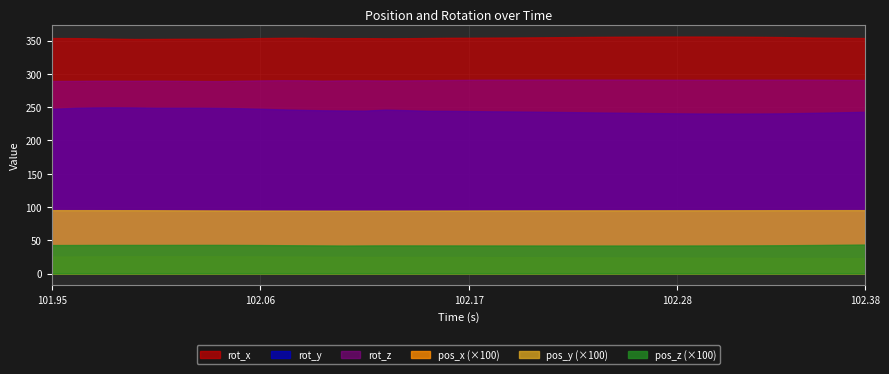

What is the difference between the maximum and minimum values in the rot_y series?

9.4